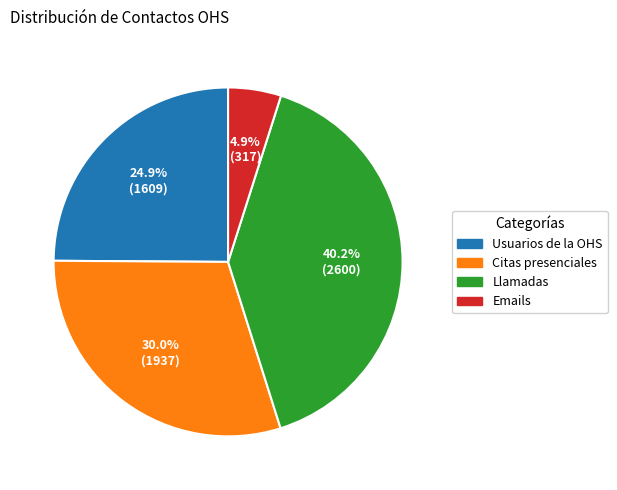

What is the total percentage of Llamadas and Citas presenciales?

70.2%